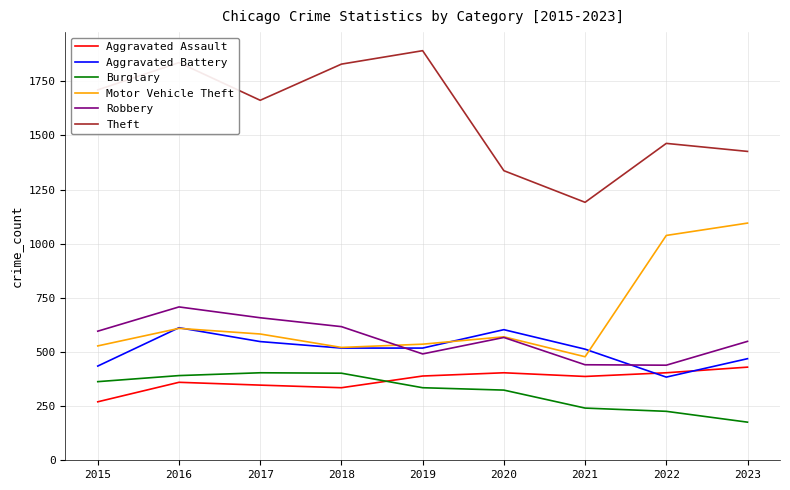

What is the total value across all series at 2019?

4160